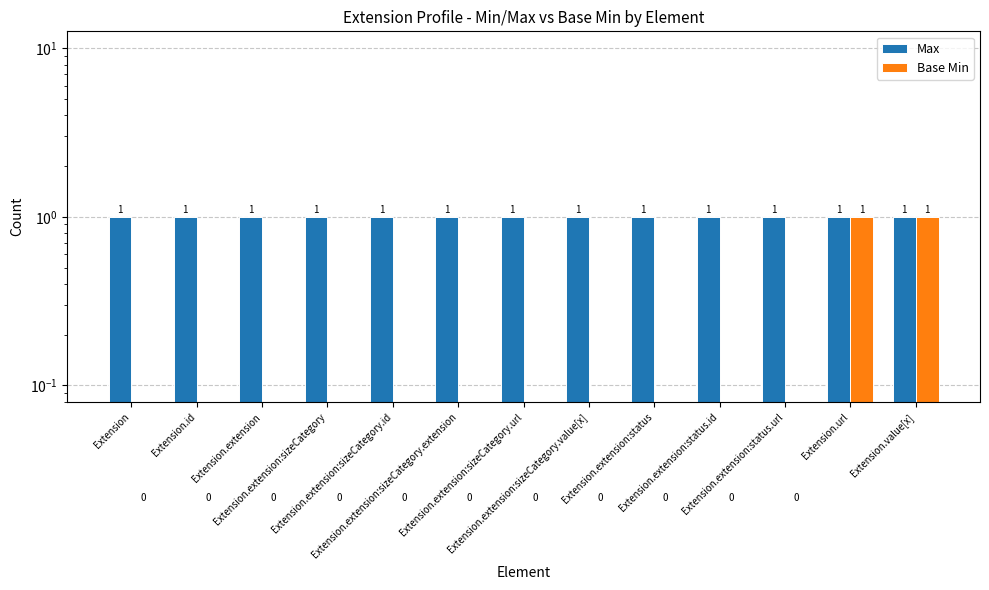

What are all the series names shown in the legend?

Max, Base Min